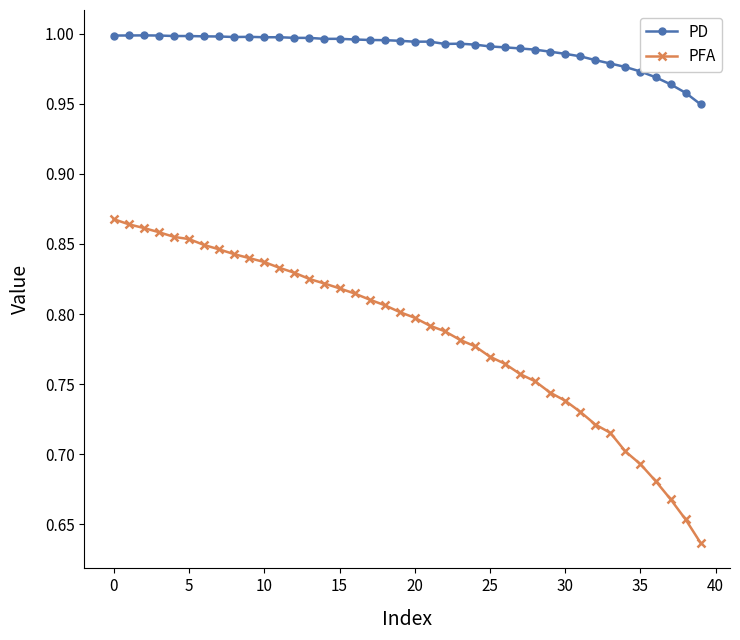

Rank the series by their maximum value, from highest to lowest.

PD, PFA